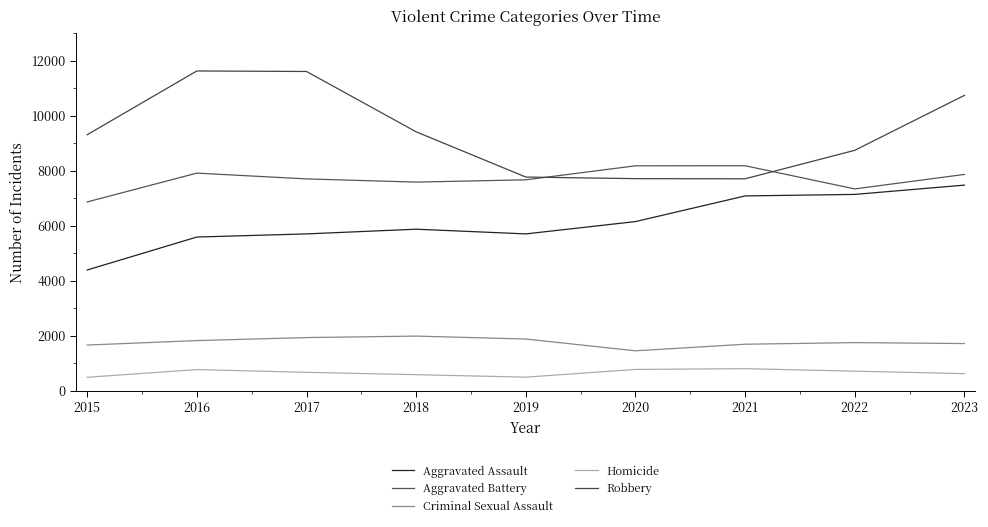

What is the minimum value shown in the chart?

484